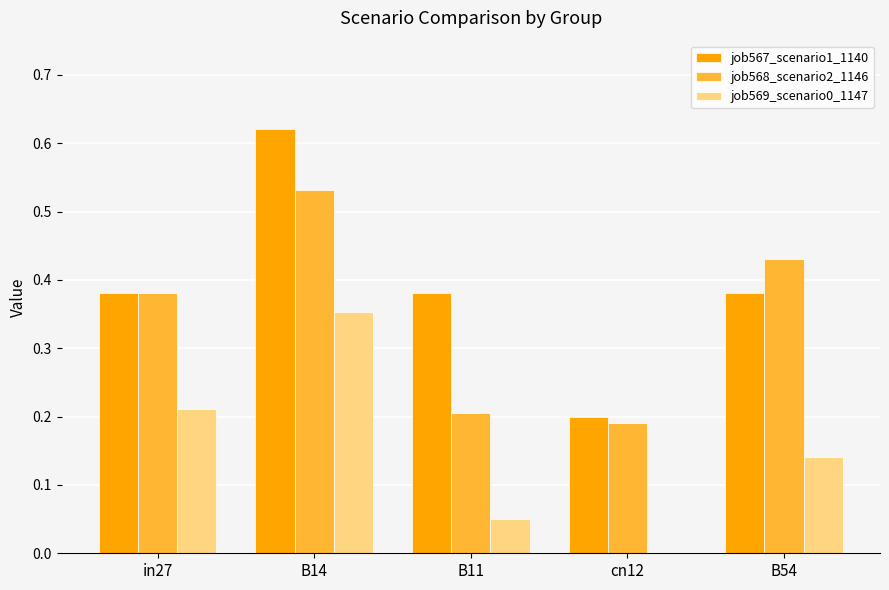

At which category is the sum across all series the highest?

B14